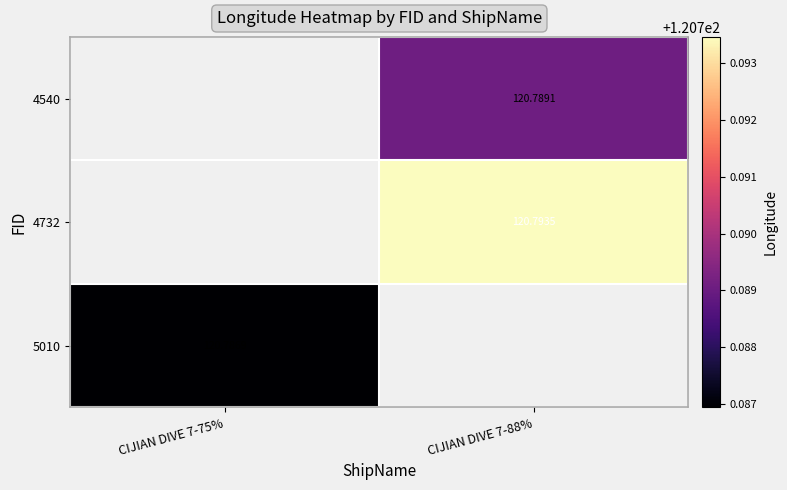

Is the value of 5010 at CIJIAN DIVE 7-75% greater than the value of 4732 at CIJIAN DIVE 7-88%?

No